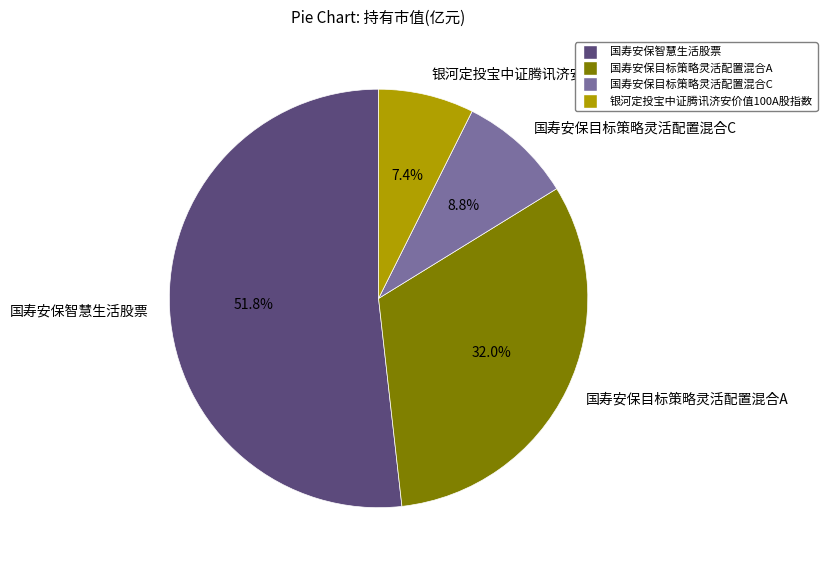

To the nearest percent, what is the combined percentage of 国寿安保目标策略灵活配置混合A and 银河定投宝中证腾讯济安价值100A股指数?

39%